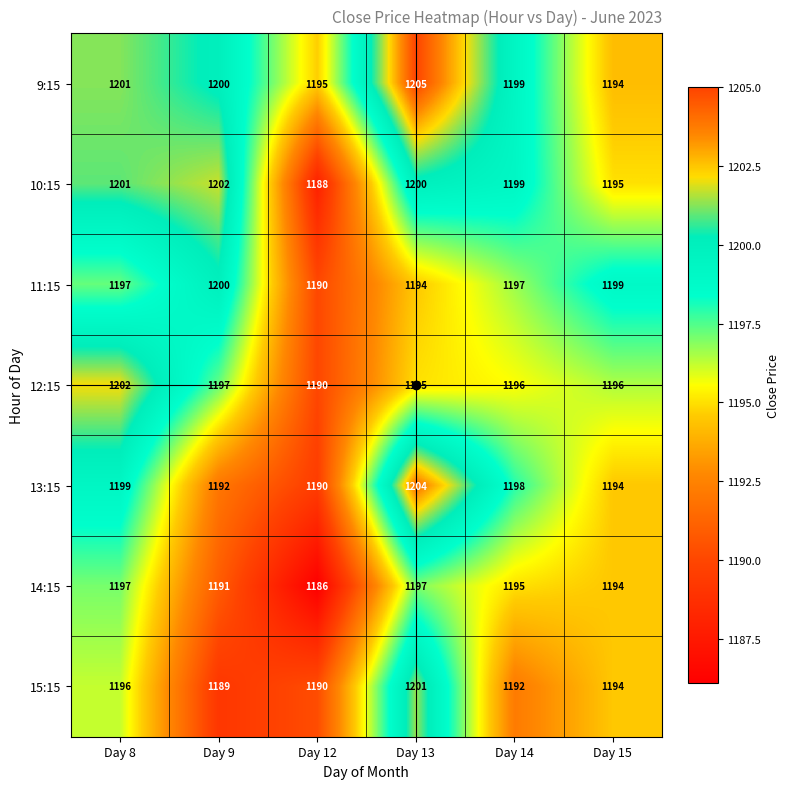

What is the average value of the 11:15 series?

1196